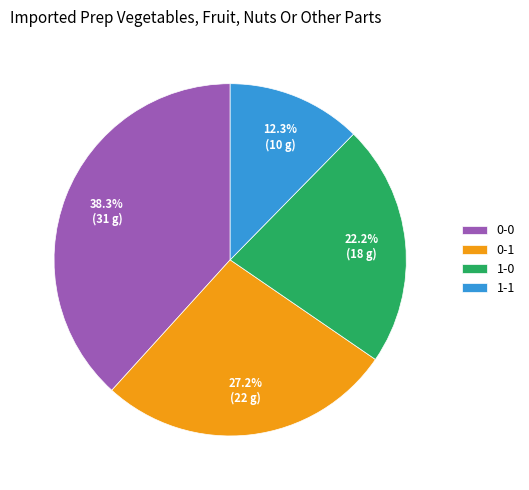

Is there a majority slice in this chart?

No